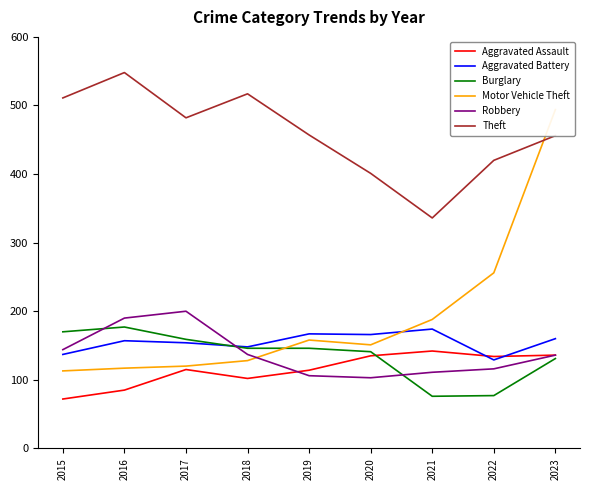

The value of Burglary at 2022 is 77. True or false?

True